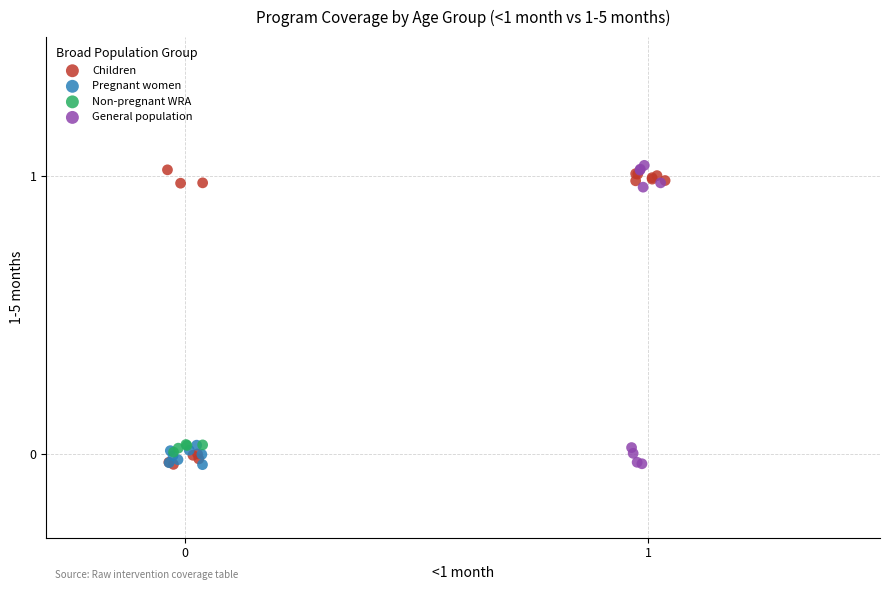

What are all the series names shown in the legend?

Children, Pregnant women, Non-pregnant WRA, General population